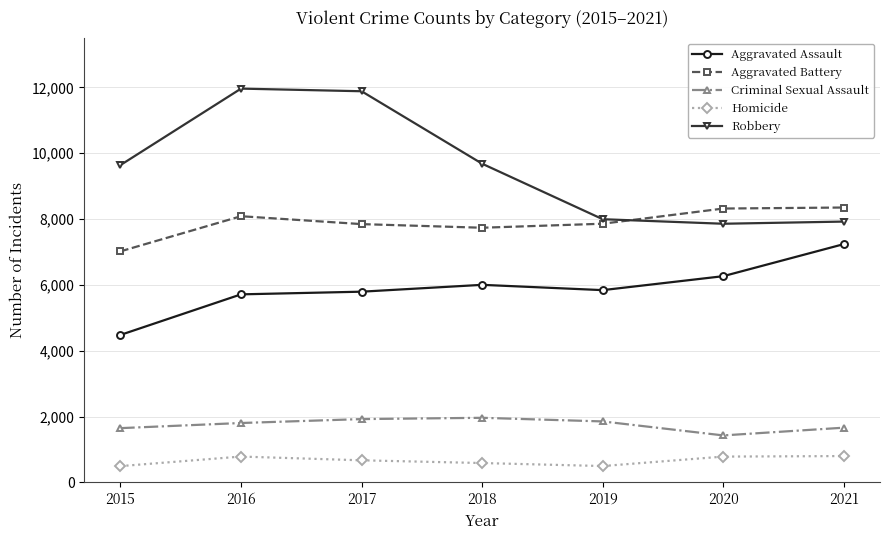

What is the maximum value shown in the chart?

11960